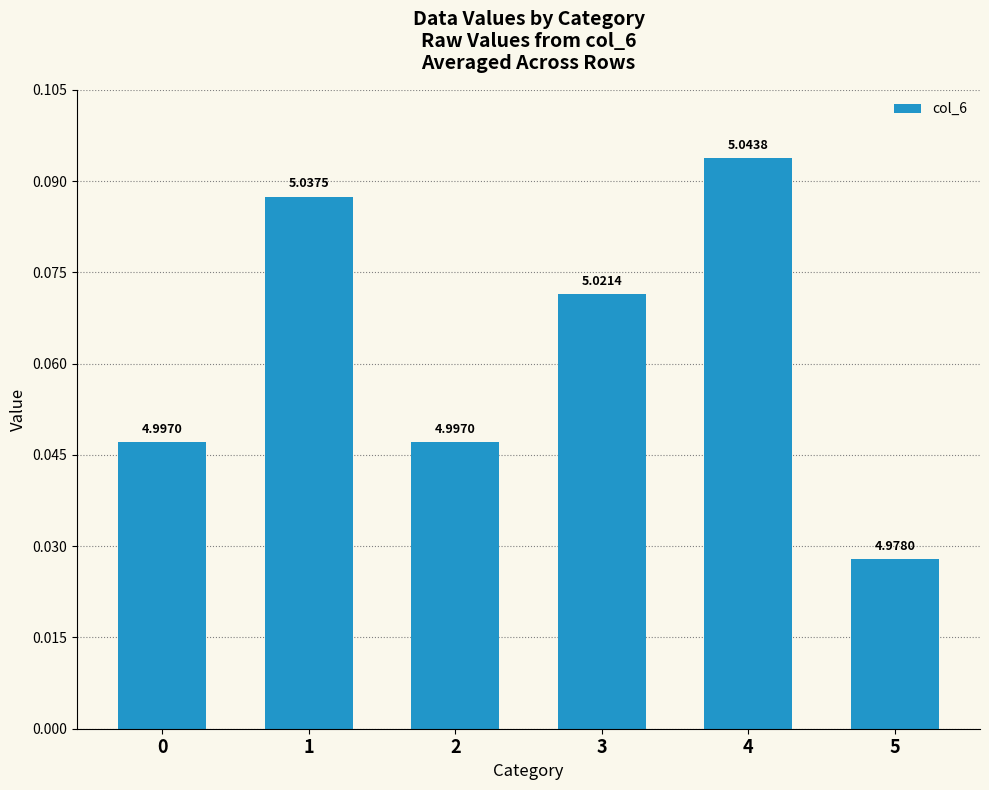

Are the bars horizontal?

No